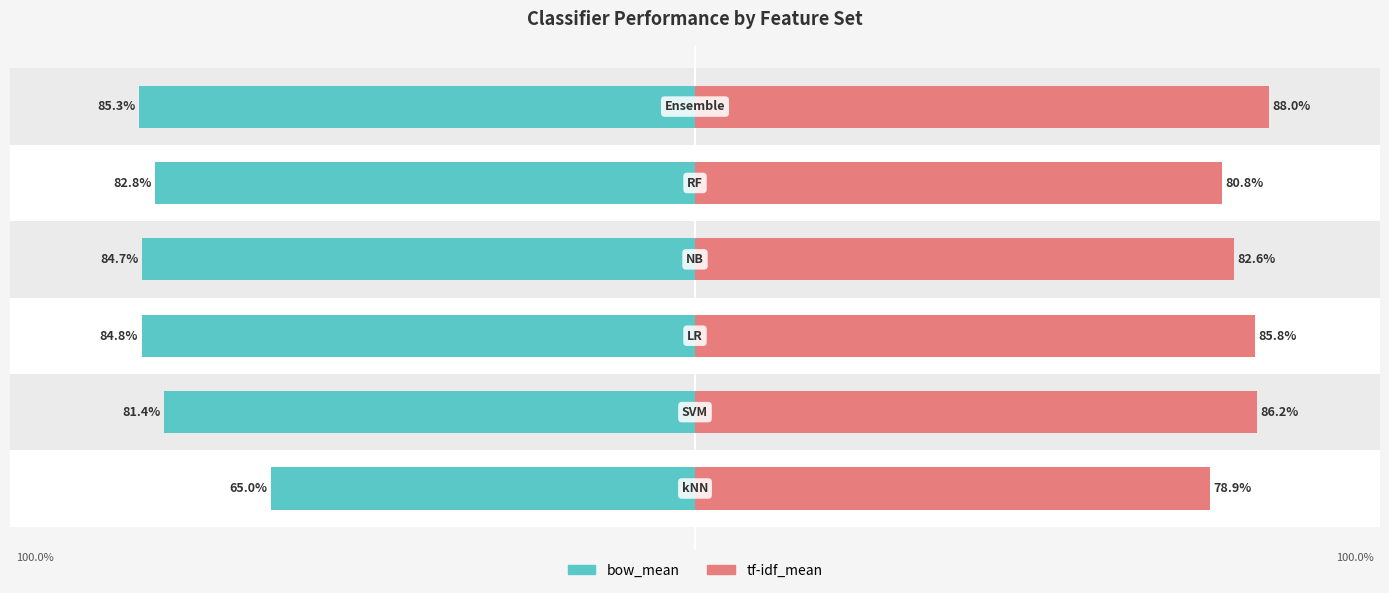

What is the highest value of the tf-idf_mean series?

88.0